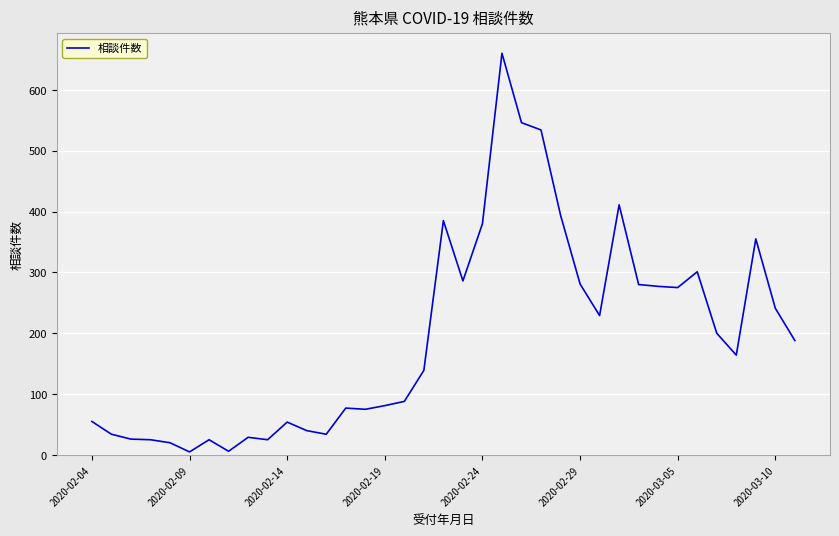

Does the chart have visible grid lines?

Yes